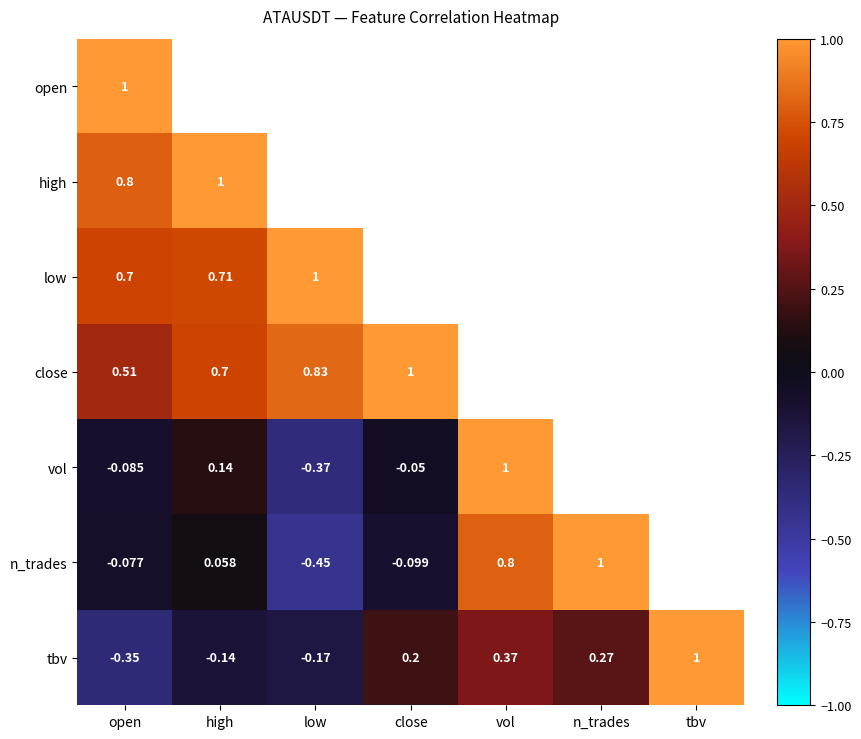

Where does the tbv series first go above 0?

close